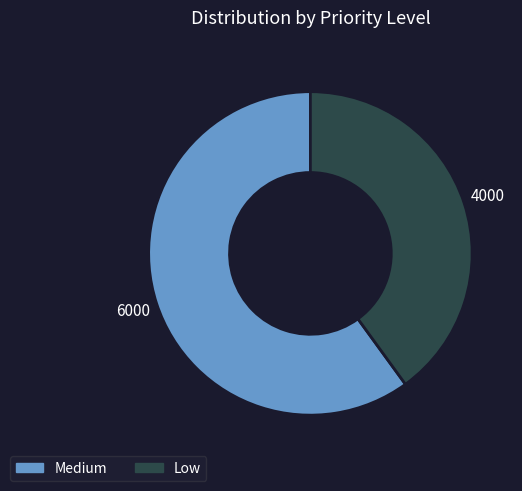

Which has a higher value, Medium or Low?

Medium